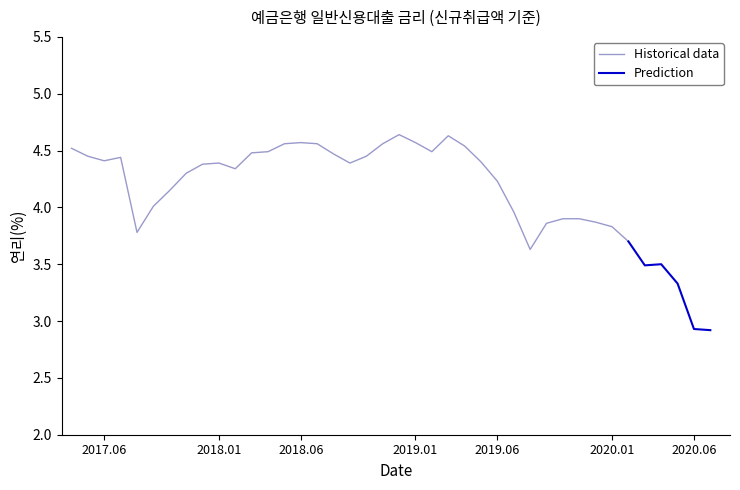

Approximately how many times larger is the value at 201904 compared to 201802?

1.0